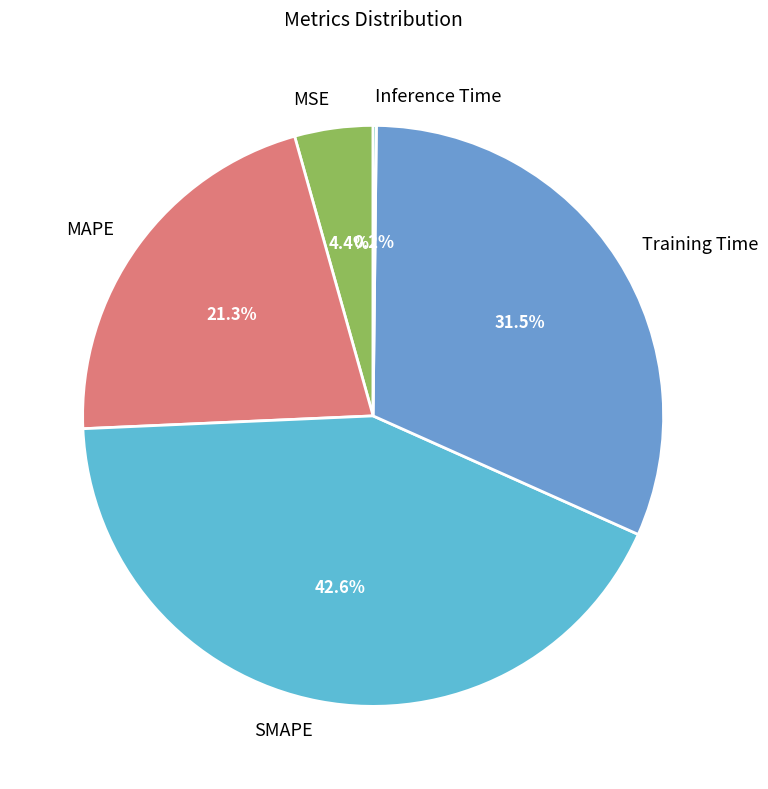

Is there a majority slice in this chart?

No